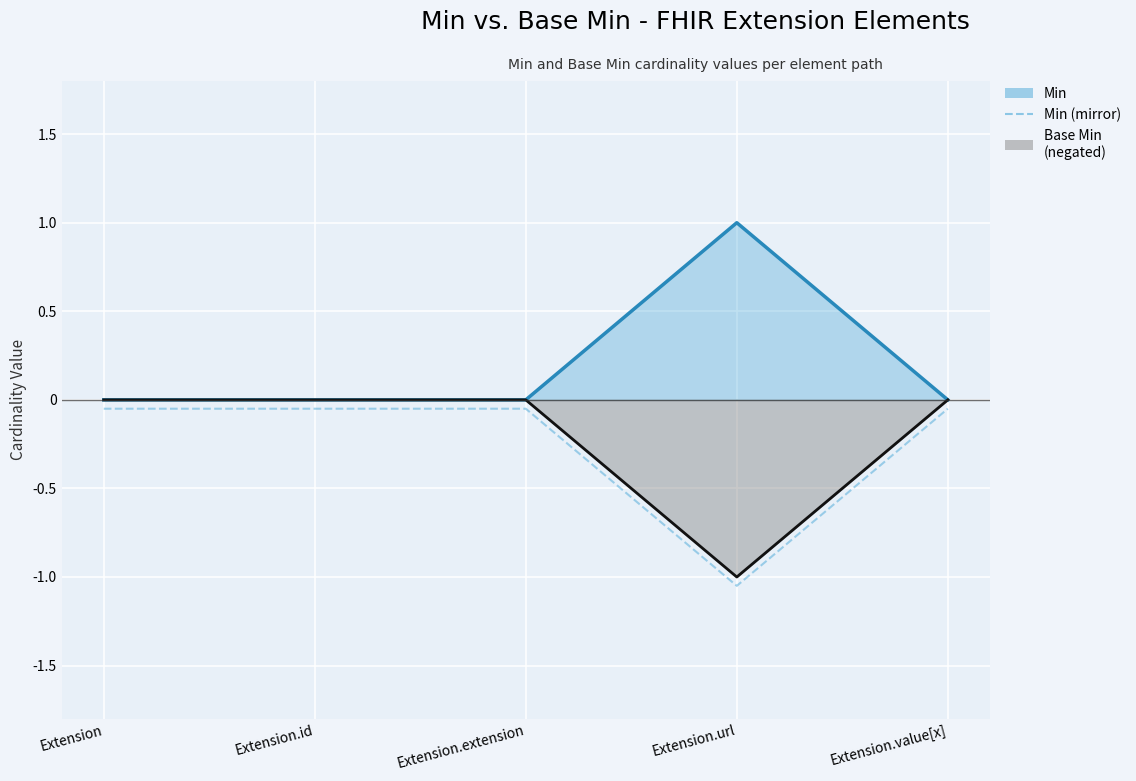

Is it true that the value at Extension.url is -1.4?

False